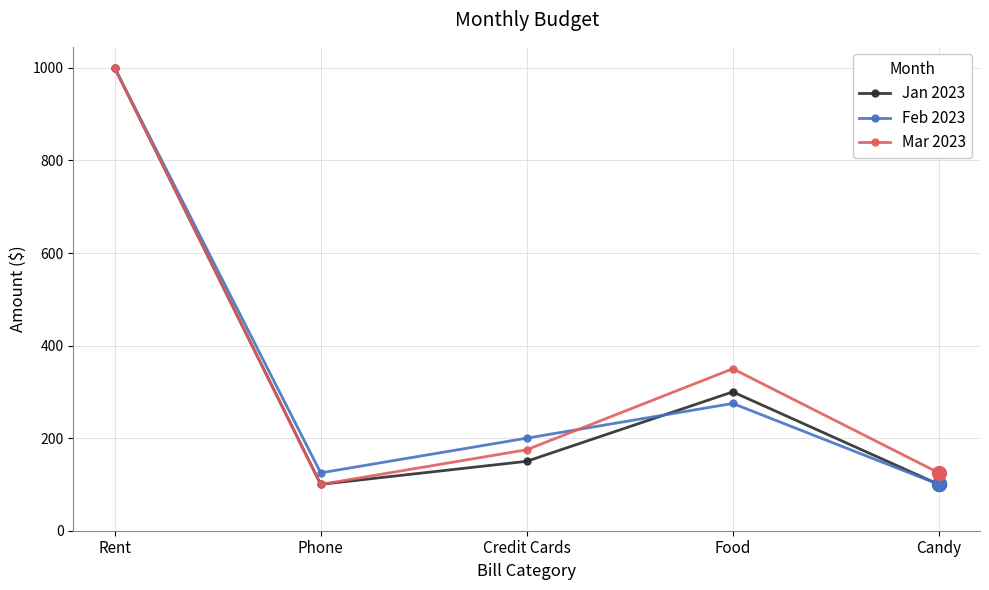

What are all the series names shown in the legend?

Jan 2023, Feb 2023, Mar 2023